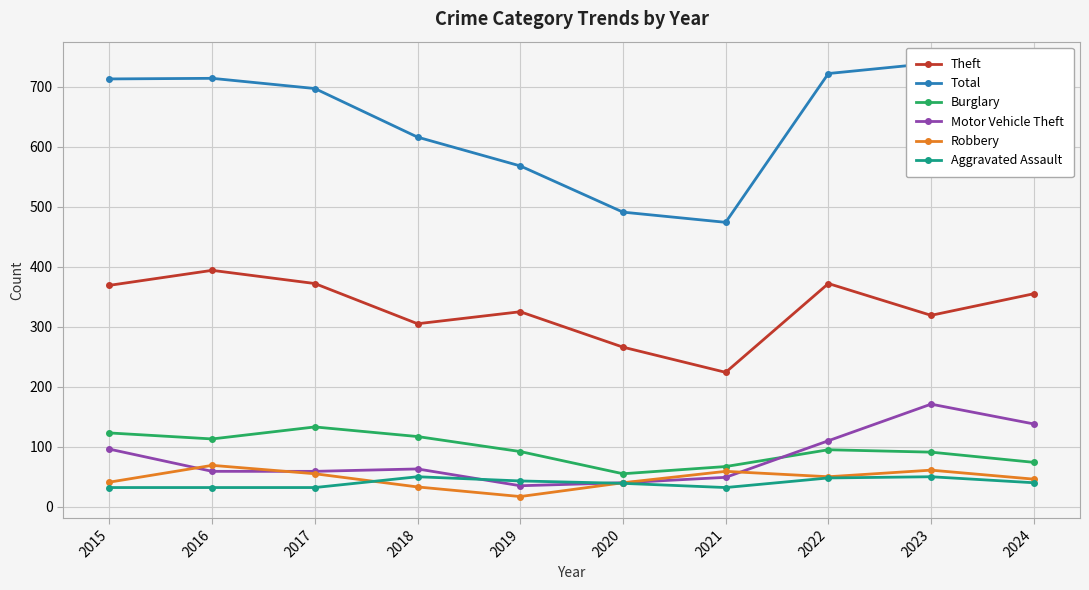

What is the smallest value displayed?

17